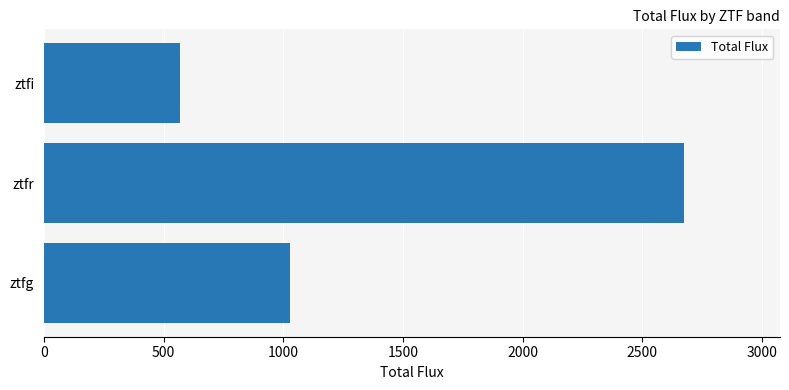

Rank the categories by value from lowest to highest.

ztfi, ztfg, ztfr